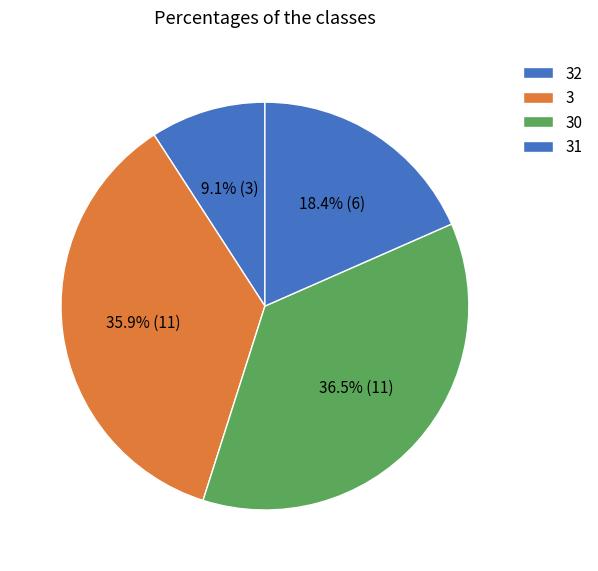

Is it true that 3 is 32% of the pie?

False